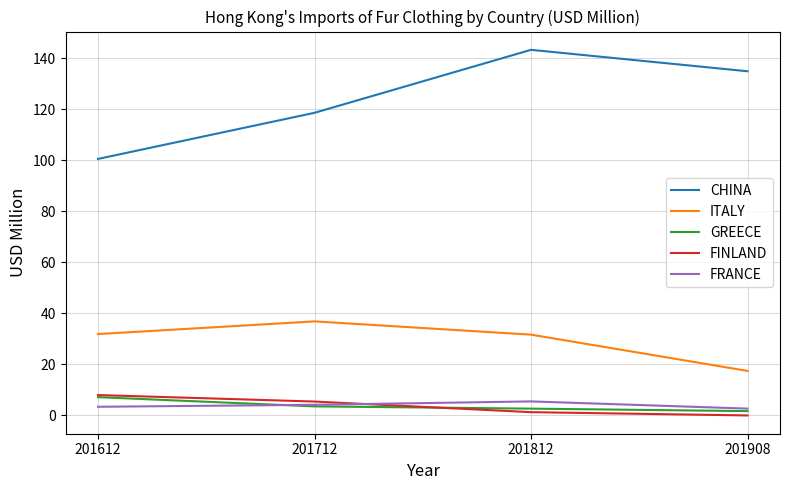

At how many categories does at least one series exceed 42?

4